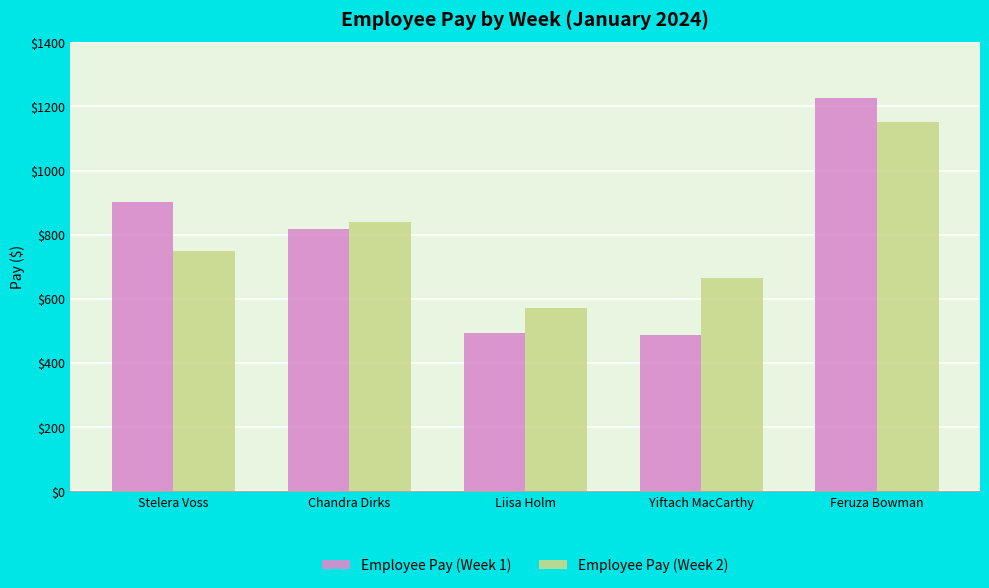

The value of Employee Pay (Week 2) at Liisa Holm is 848.8. True or false?

False